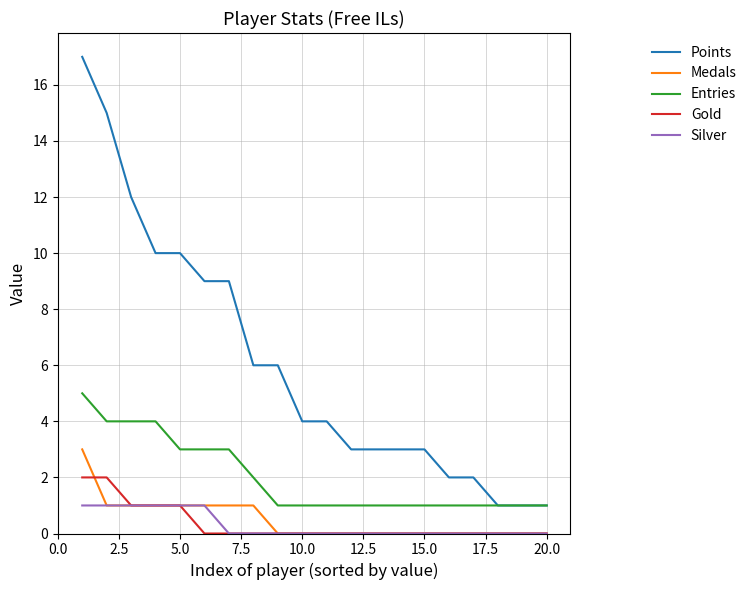

True or false: Gold and Entries cross at least once.

False